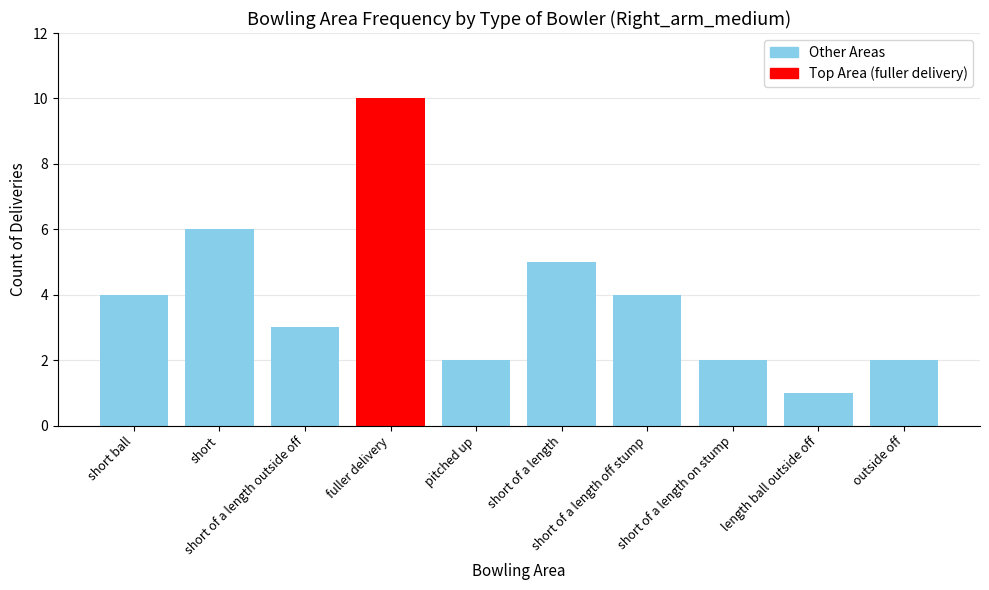

Reading left to right, list all the values displayed in this chart.

short ball=4	short=6	short of a length outside off=3	fuller delivery=10	pitched up=2	short of a length=5	short of a length off stump=4	short of a length on stump=2	length ball outside off=1	outside off=2